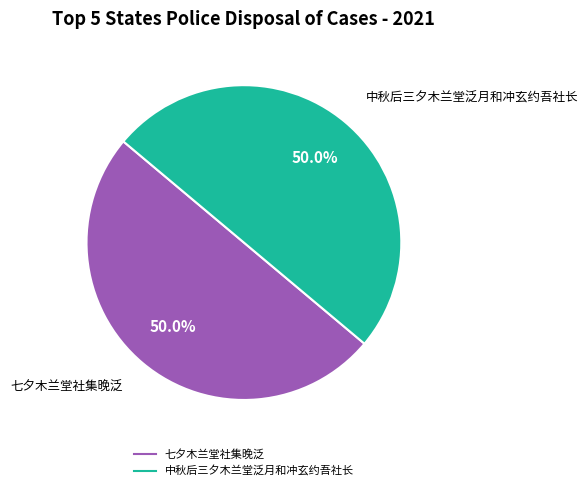

What is the ratio of the value at 七夕木兰堂社集晚泛 to the value at 中秋后三夕木兰堂泛月和冲玄约吾社长?

1.0